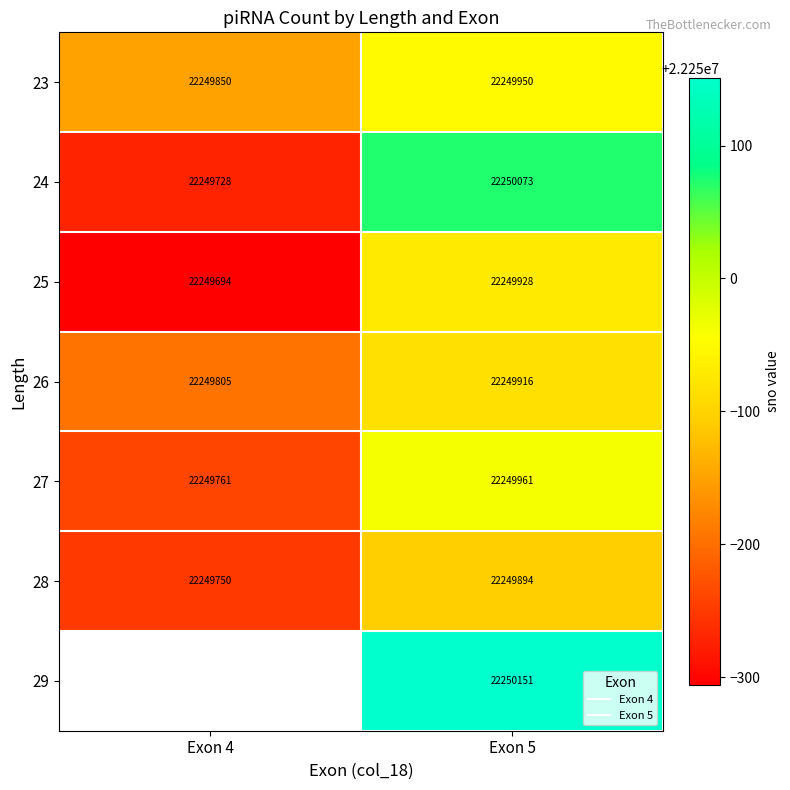

Rank the categories by 28 value from lowest to highest.

Exon 4, Exon 5